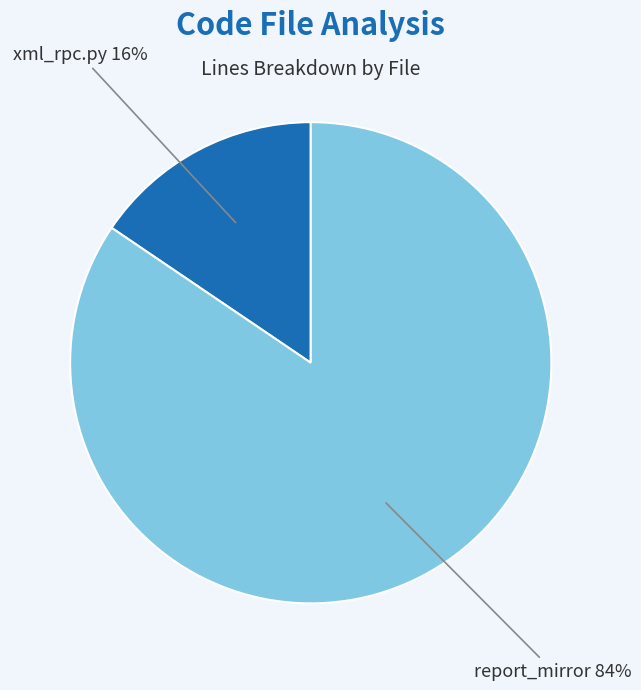

To the nearest percent, what is the average slice percentage?

50%